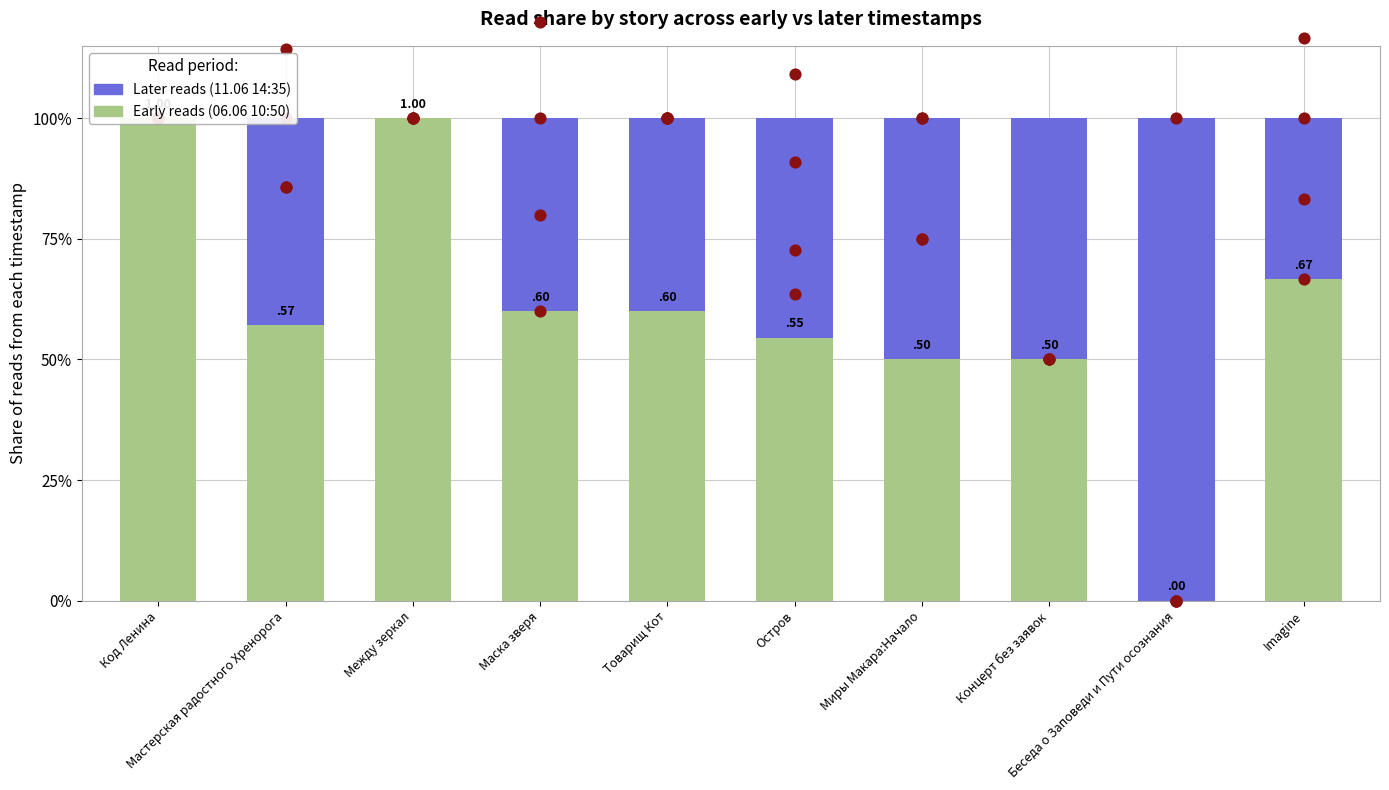

Which series has the largest total across all categories?

Early reads (06.06 10:50)